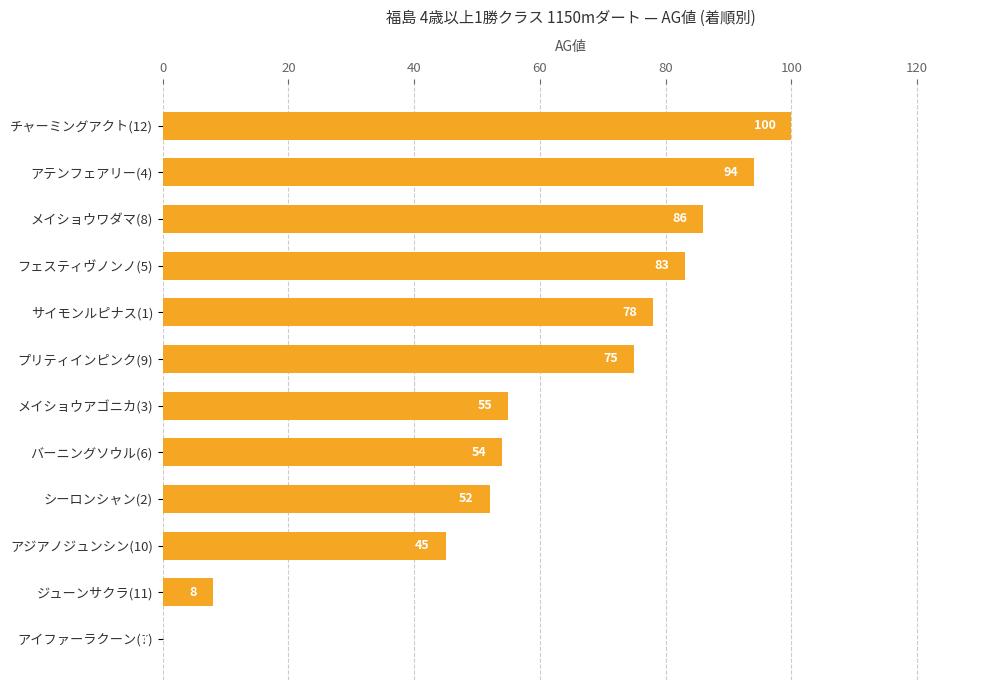

Is it true that the value at プリティインピンク(9) is 75?

True